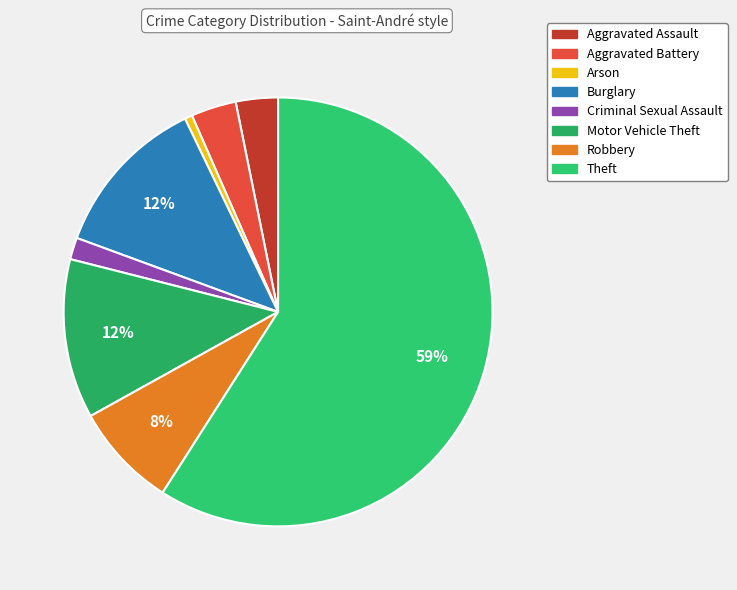

Which category has the biggest portion of the pie?

Theft